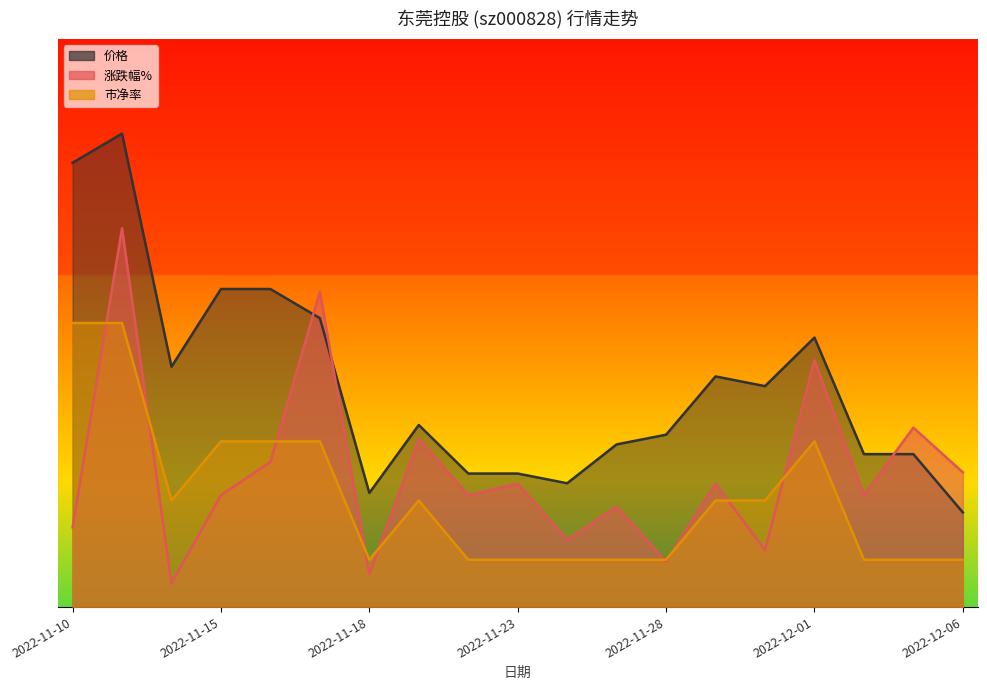

What are all the series names shown in the legend?

涨跌幅%, 价格, 市净率